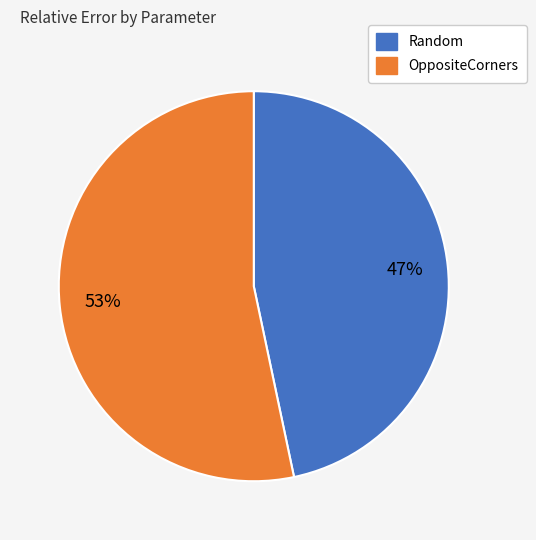

To the nearest percent, what is the combined percentage of OppositeCorners and Random?

100%